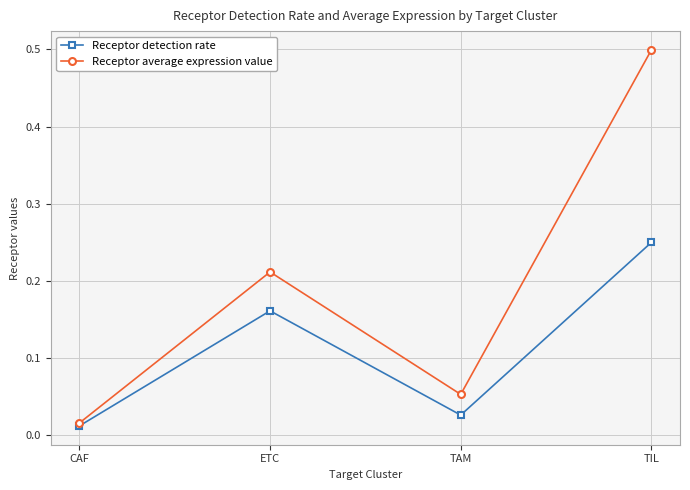

List the labels in order of Receptor detection rate value, smallest first.

CAF, TAM, ETC, TIL